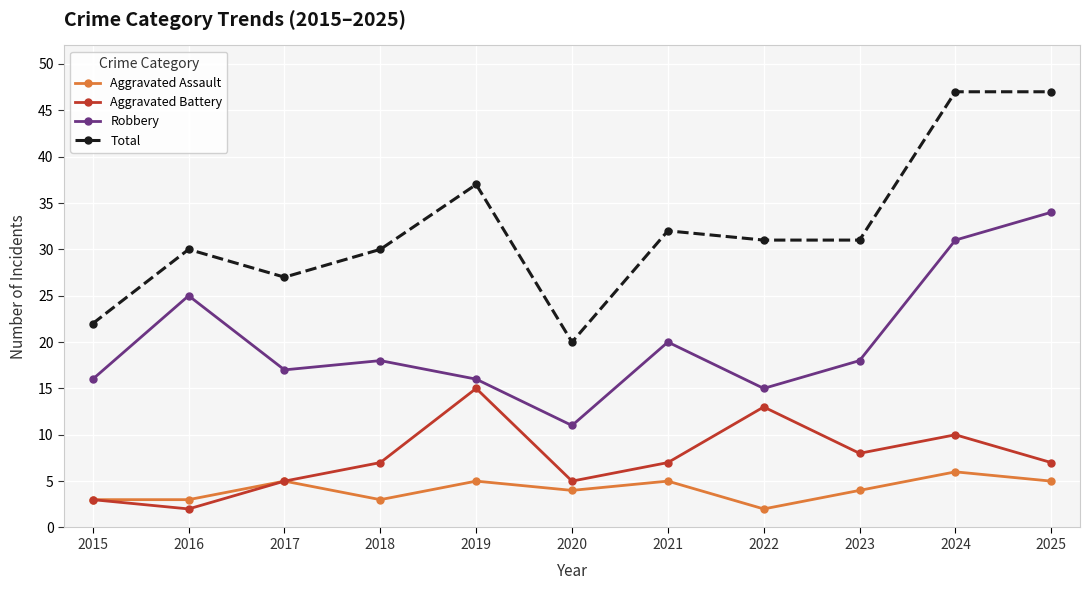

What is the average value of the Total series?

32